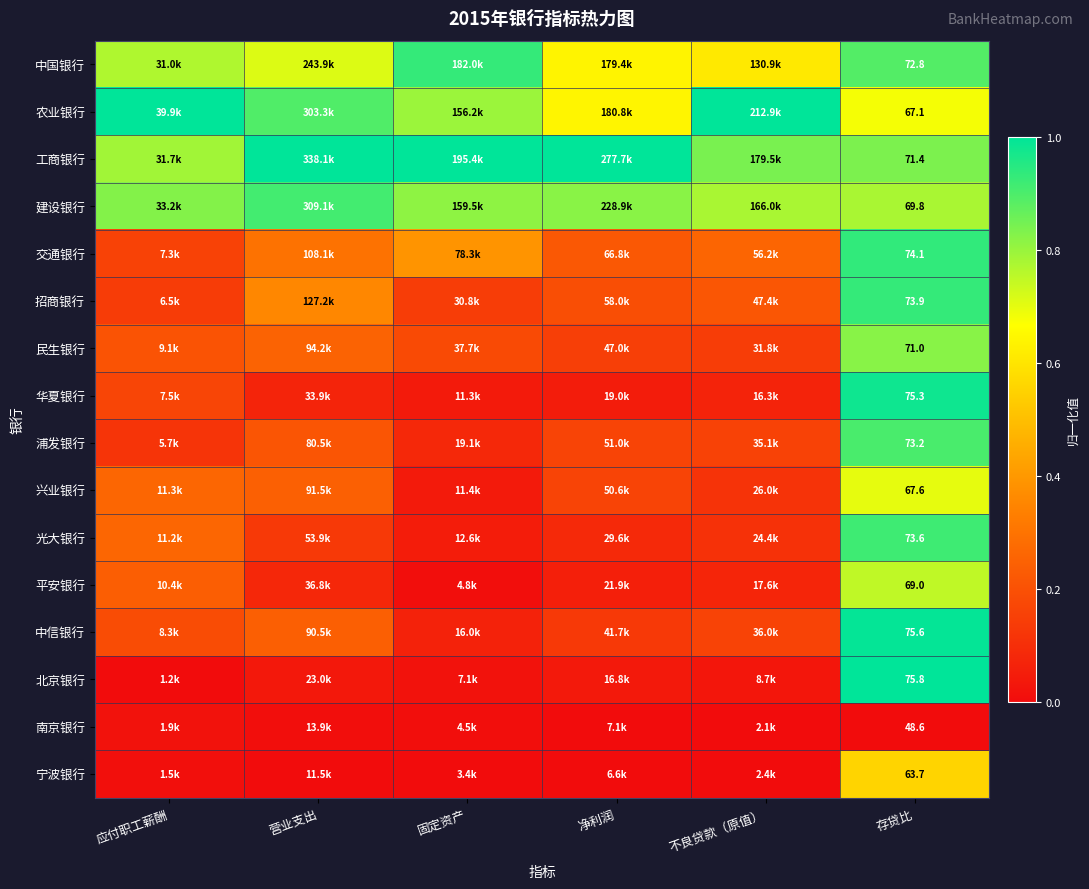

At 存贷比, list the series in order from smallest to largest.

南京银行, 宁波银行, 农业银行, 兴业银行, 平安银行, 建设银行, 民生银行, 工商银行, 中国银行, 浦发银行, 光大银行, 招商银行, 交通银行, 华夏银行, 中信银行, 北京银行